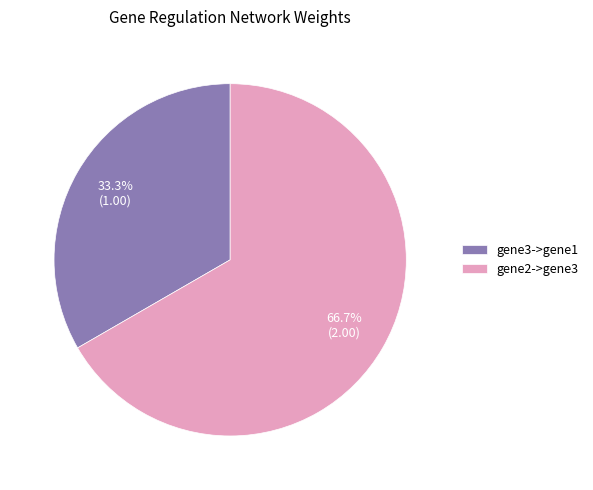

Which slice is the largest?

gene2->gene3